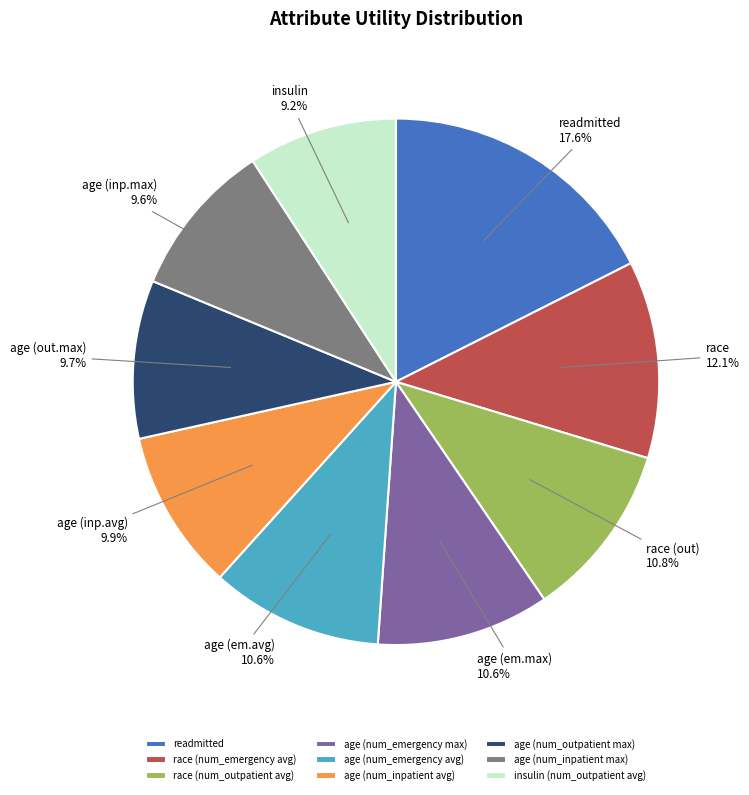

Is the sum of age (num_emergency max) and age (num_inpatient max) greater than half?

No